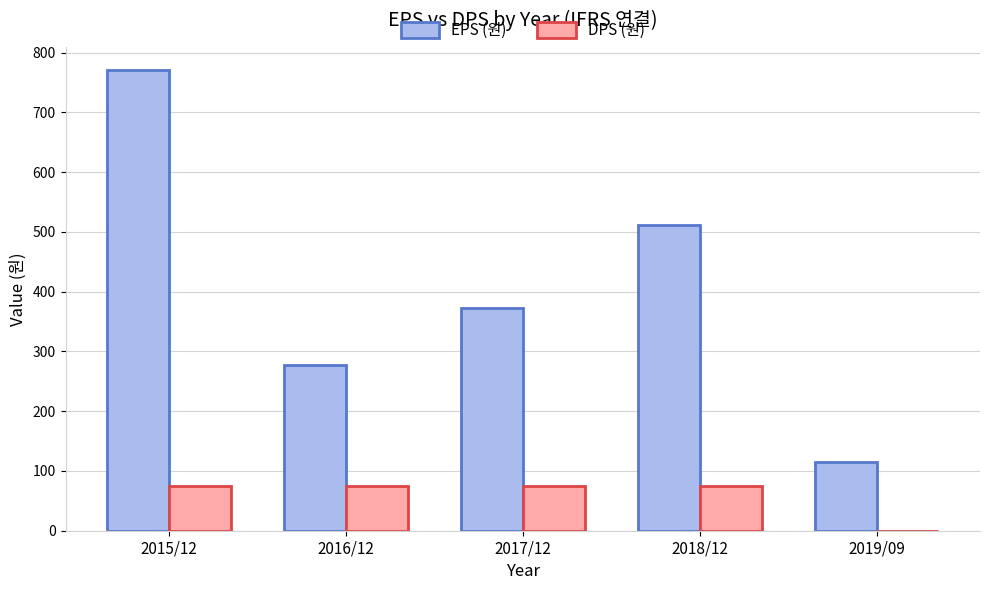

Is the value of EPS (원) at 2017/12 greater than the value of DPS (원) at 2019/09?

Yes